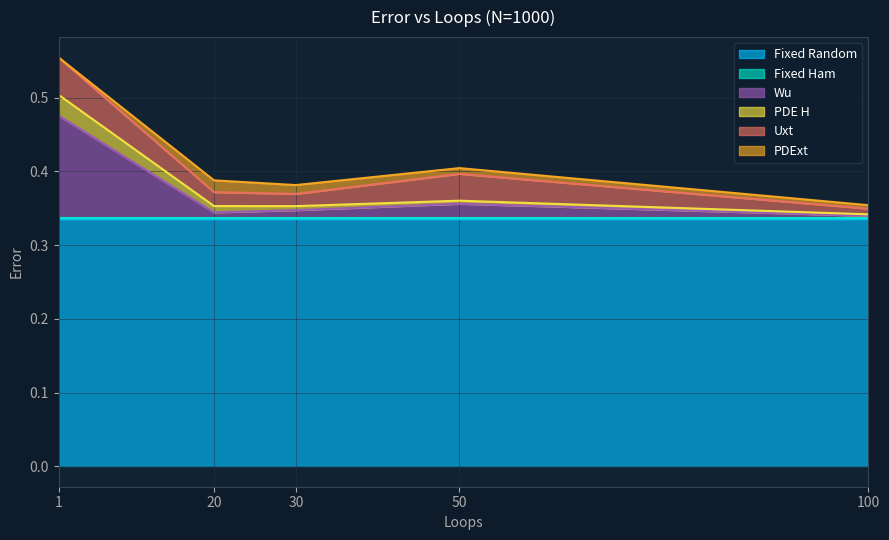

True or false: Fixed Random and PDExt cross at least once.

False